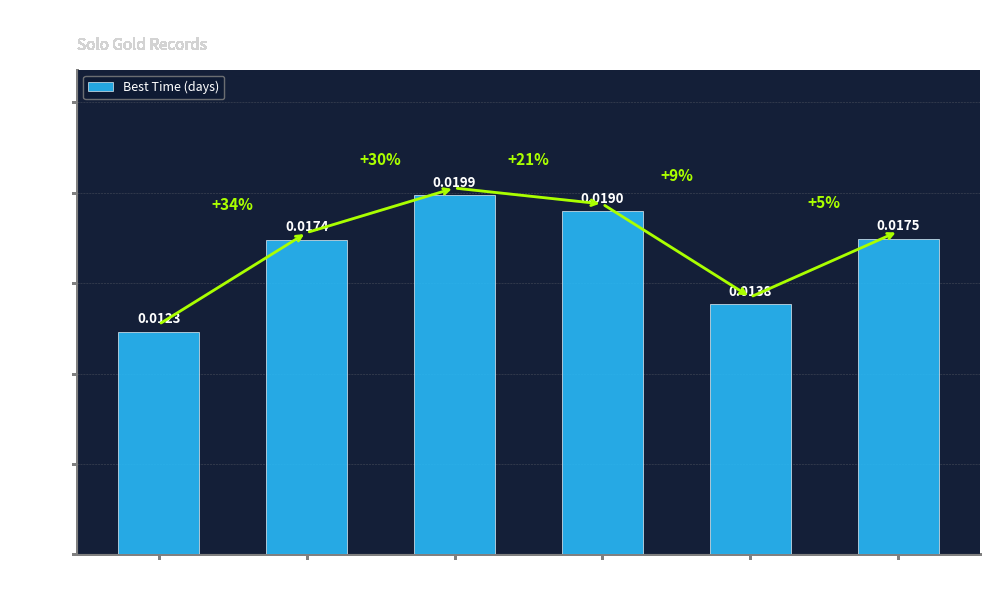

What is the label of the 3rd bar from the left?

Solo III